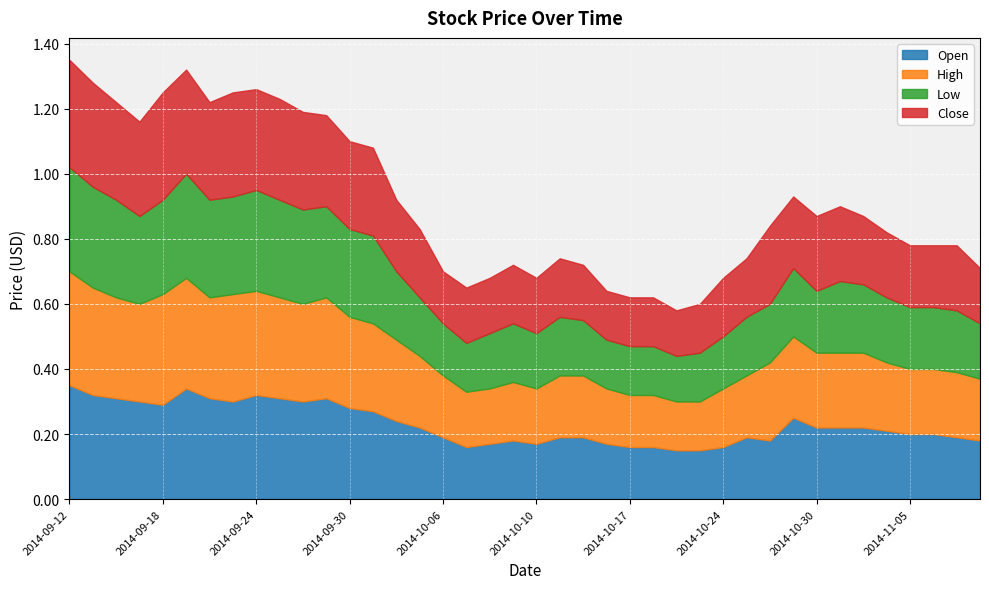

In Close, how many points are lower than both neighbors (excluding endpoints)?

6